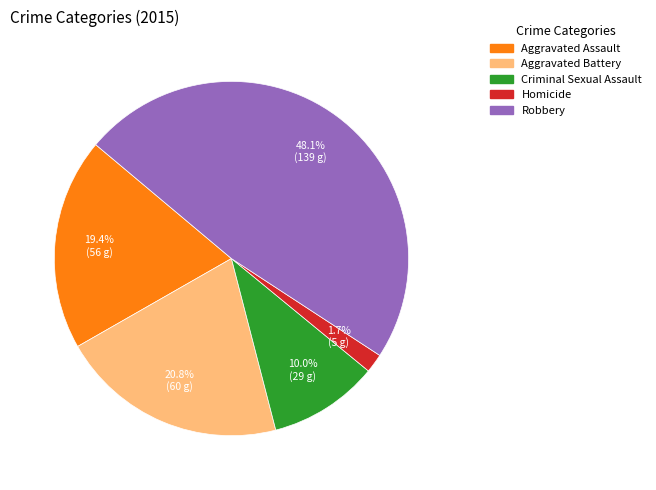

Do Criminal Sexual Assault and Aggravated Assault together represent more than half of the pie?

No